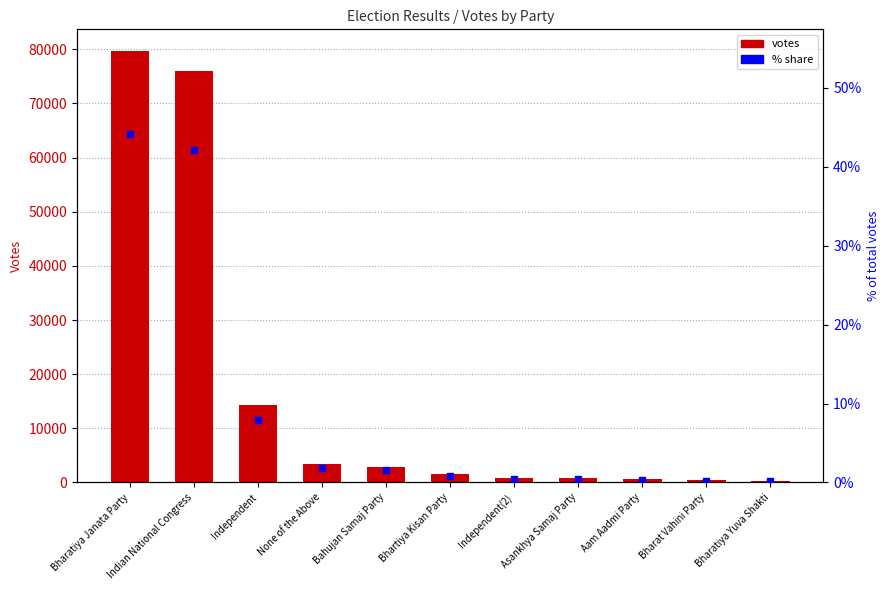

Which series reaches the minimum Y coordinate?

% share